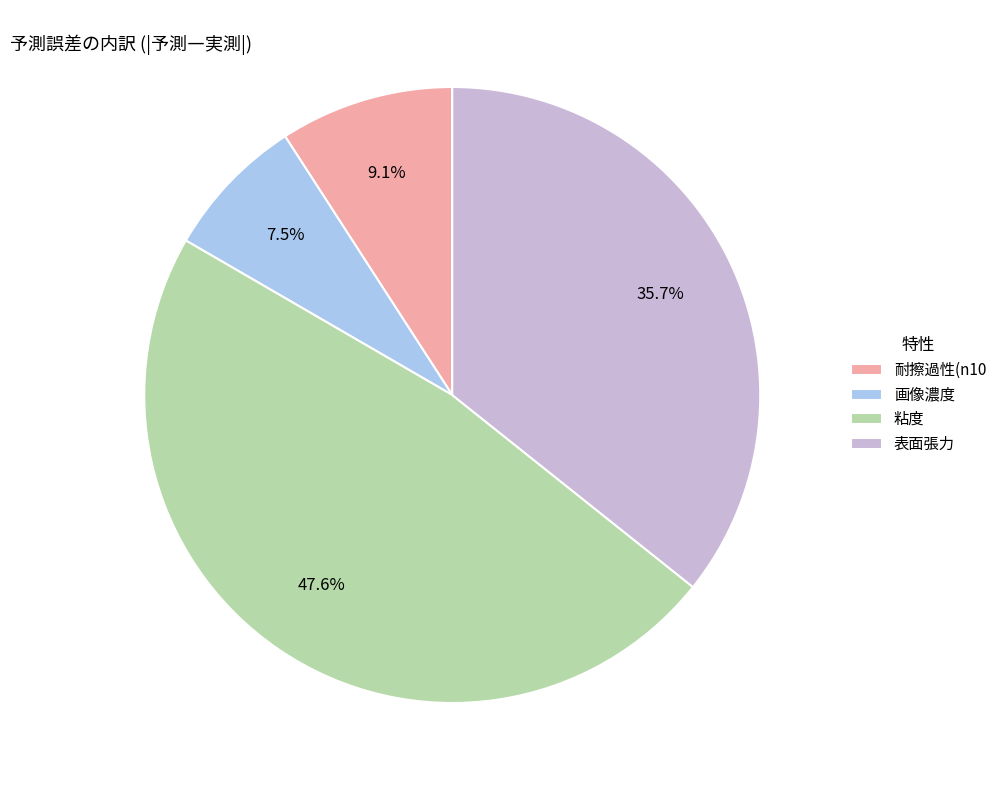

Count the number of slices in the pie.

4